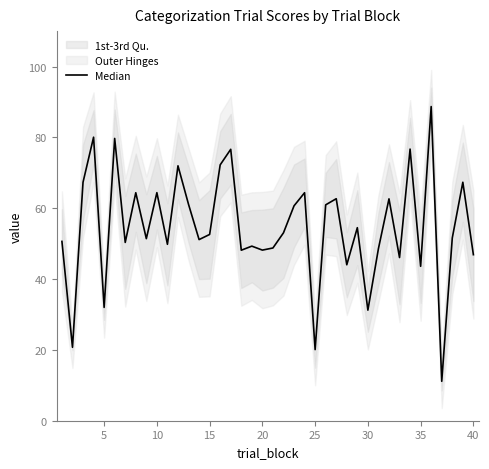

Reading left to right, list all the values displayed in this chart.

50.6	20.7	67.3	80.0	32.0	79.7	50.3	64.4	51.4	64.4	49.8	72.0	61.1	51.1	52.6	72.2	76.6	48.1	49.3	48.2	48.8	53.0	60.7	64.4	20.1	61.0	62.7	44.0	54.5	31.2	48.6	62.6	46.1	76.7	43.6	88.7	11.1	51.6	67.3	46.9